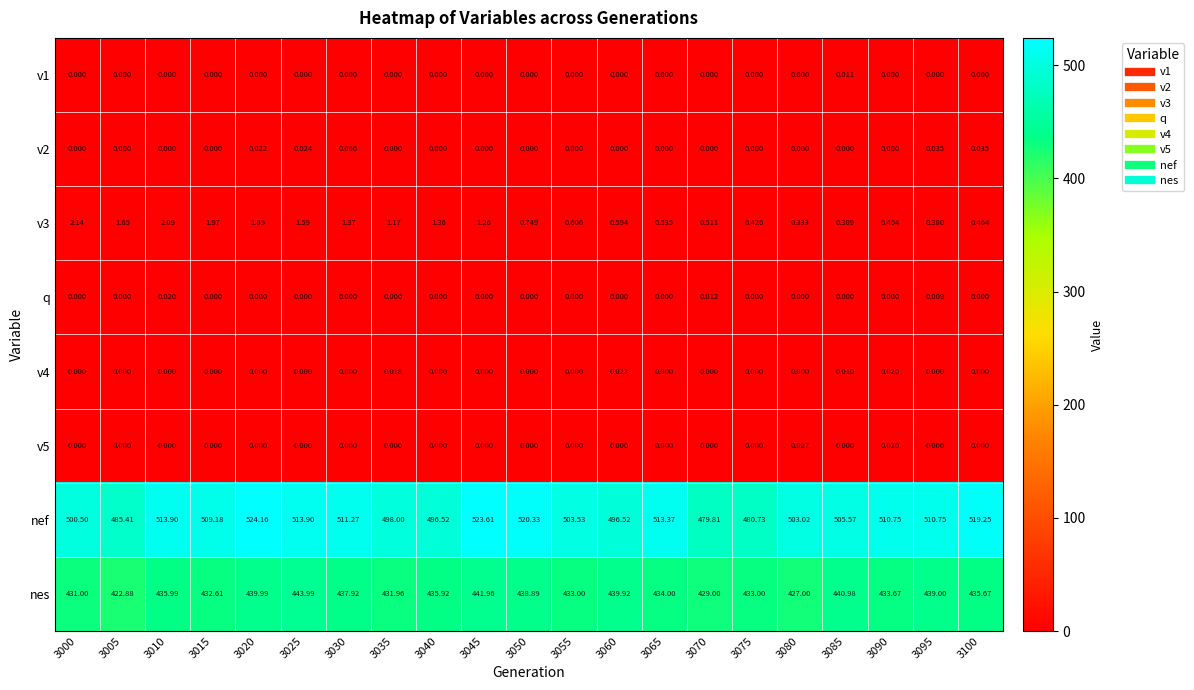

Which series has the widest spread of values?

nef